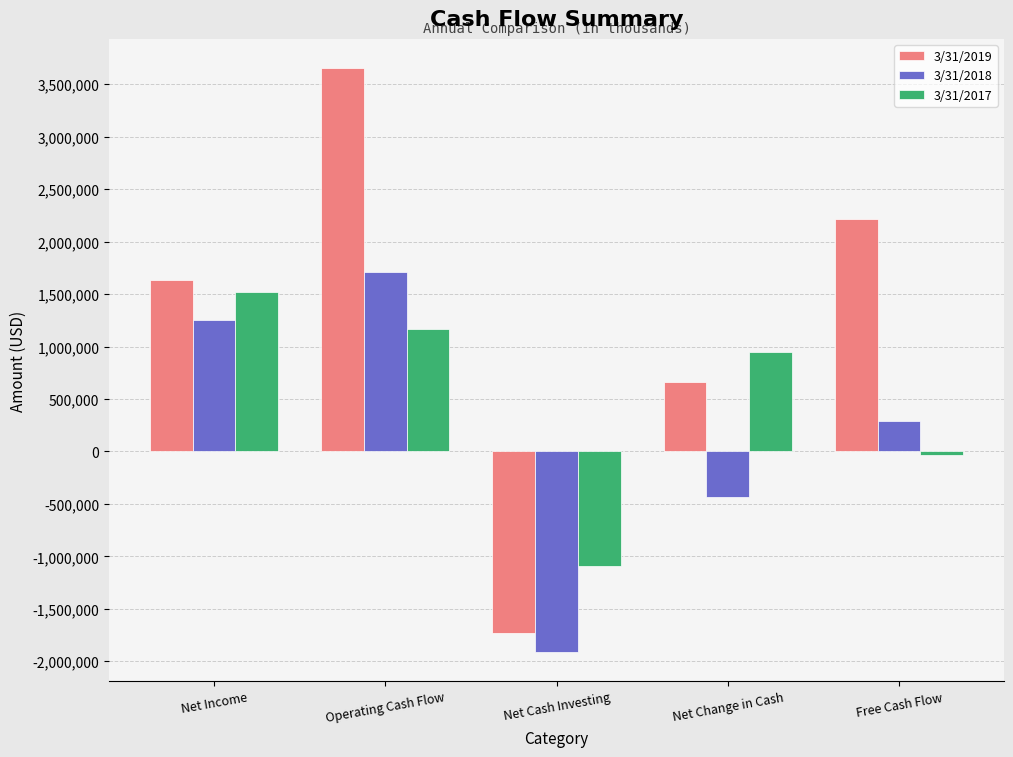

Rank the categories by 3/31/2019 value from lowest to highest.

Net Cash Investing, Net Change in Cash, Net Income, Free Cash Flow, Operating Cash Flow